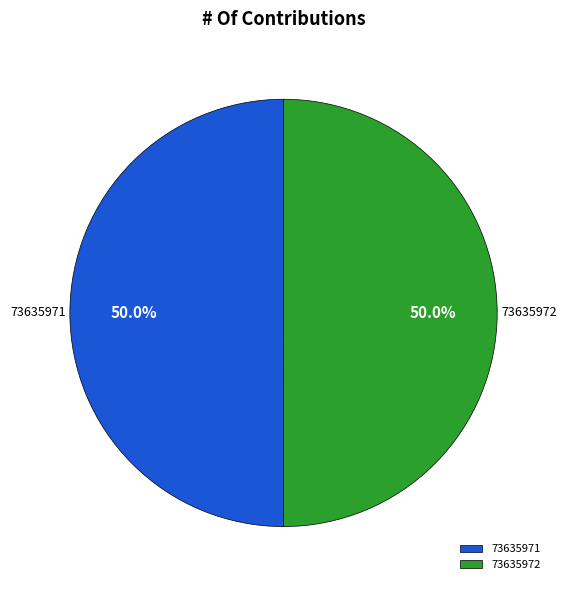

What percentage is the 73635971 slice, to the nearest percent?

50%